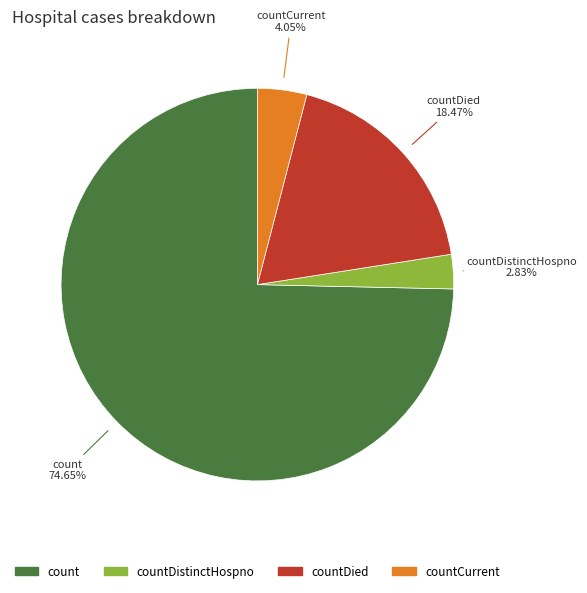

Is there a majority slice in this chart?

Yes